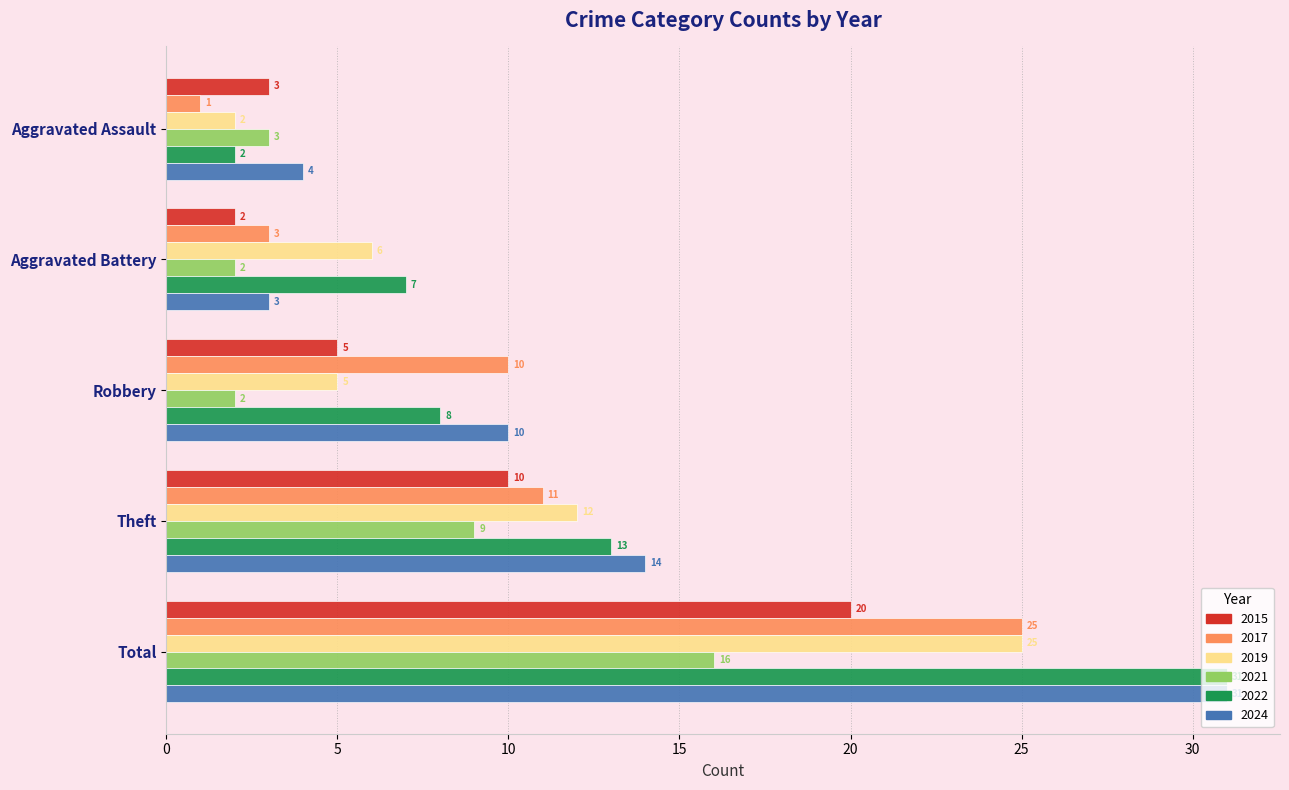

At which category is the sum across all series the highest?

Total